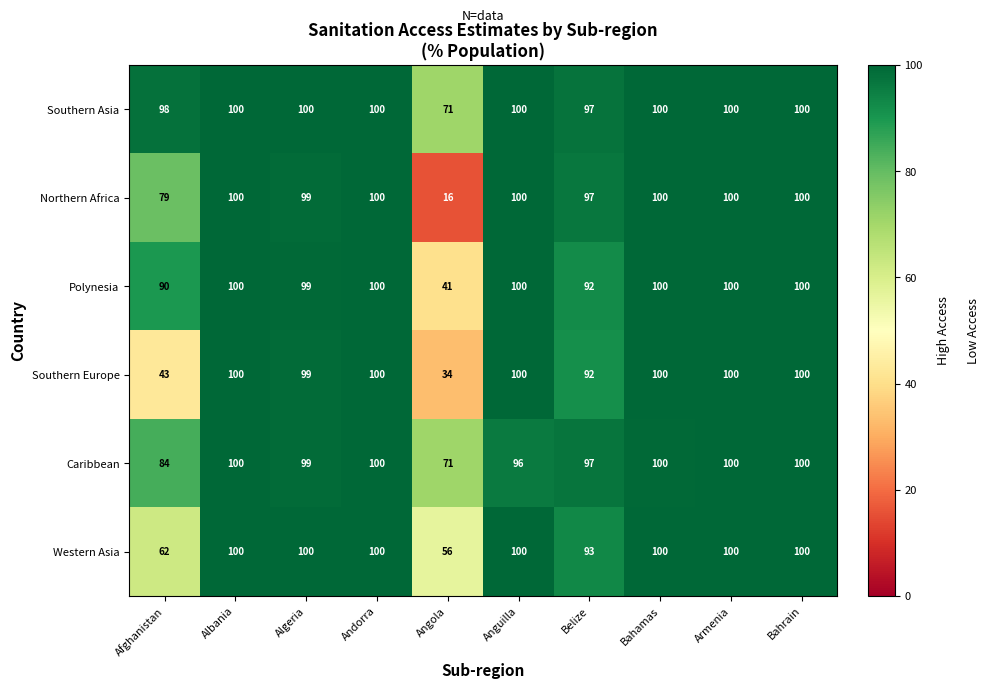

The value of Southern Asia at Anguilla is 159. True or false?

False